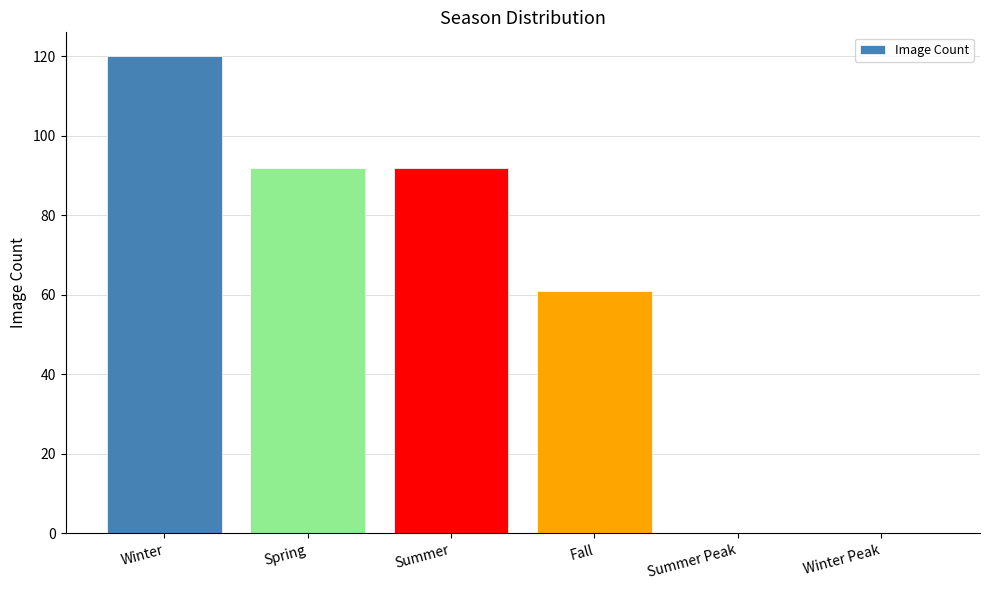

Between Spring and Fall, which is larger?

Spring